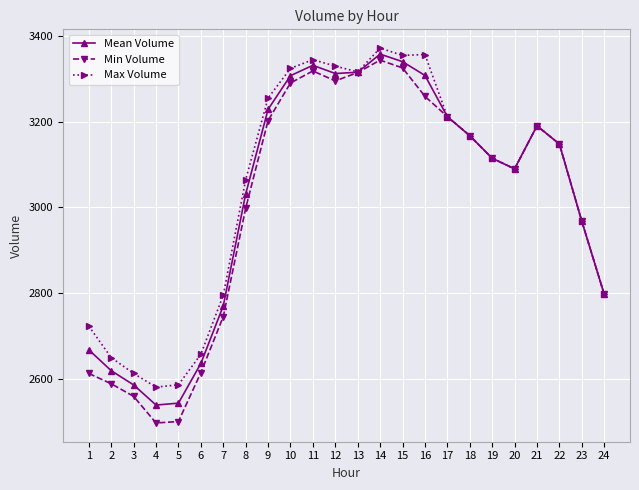

True or false: Min Volume has a value of 2797.1 at 24.

True